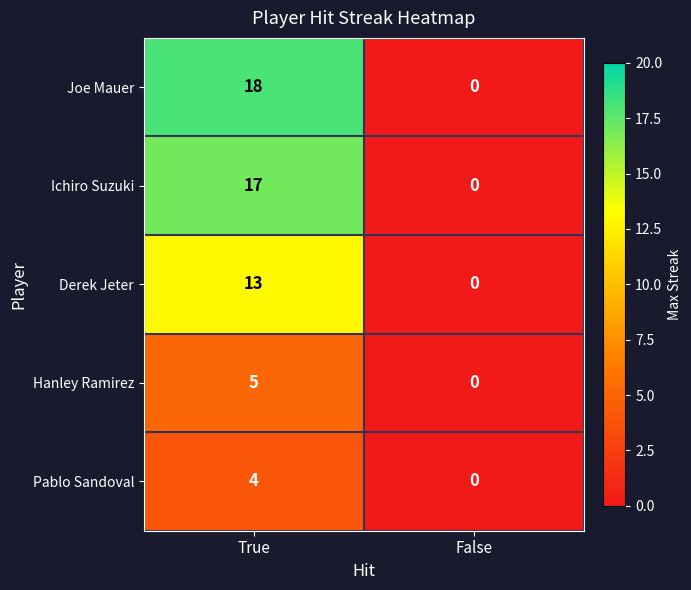

Reading right to left, list all the values displayed in this chart.

Joe Mauer: False=0	True=18
Ichiro Suzuki: False=0	True=17
Derek Jeter: False=0	True=13
Hanley Ramirez: False=0	True=5
Pablo Sandoval: False=0	True=4